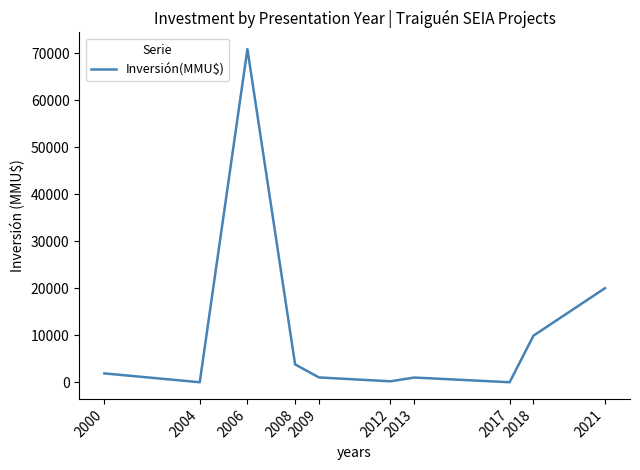

What is the greatest value displayed?

70855